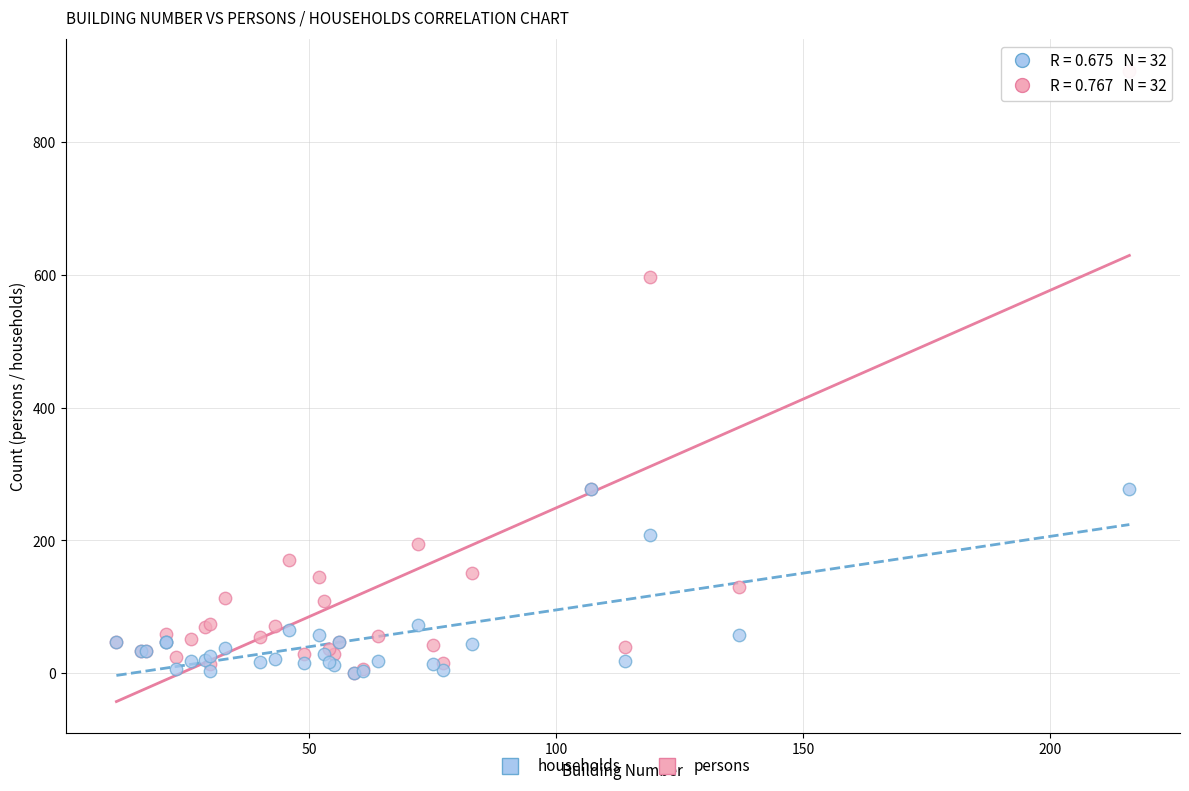

Across all series, what Y value is closest to 454?

597